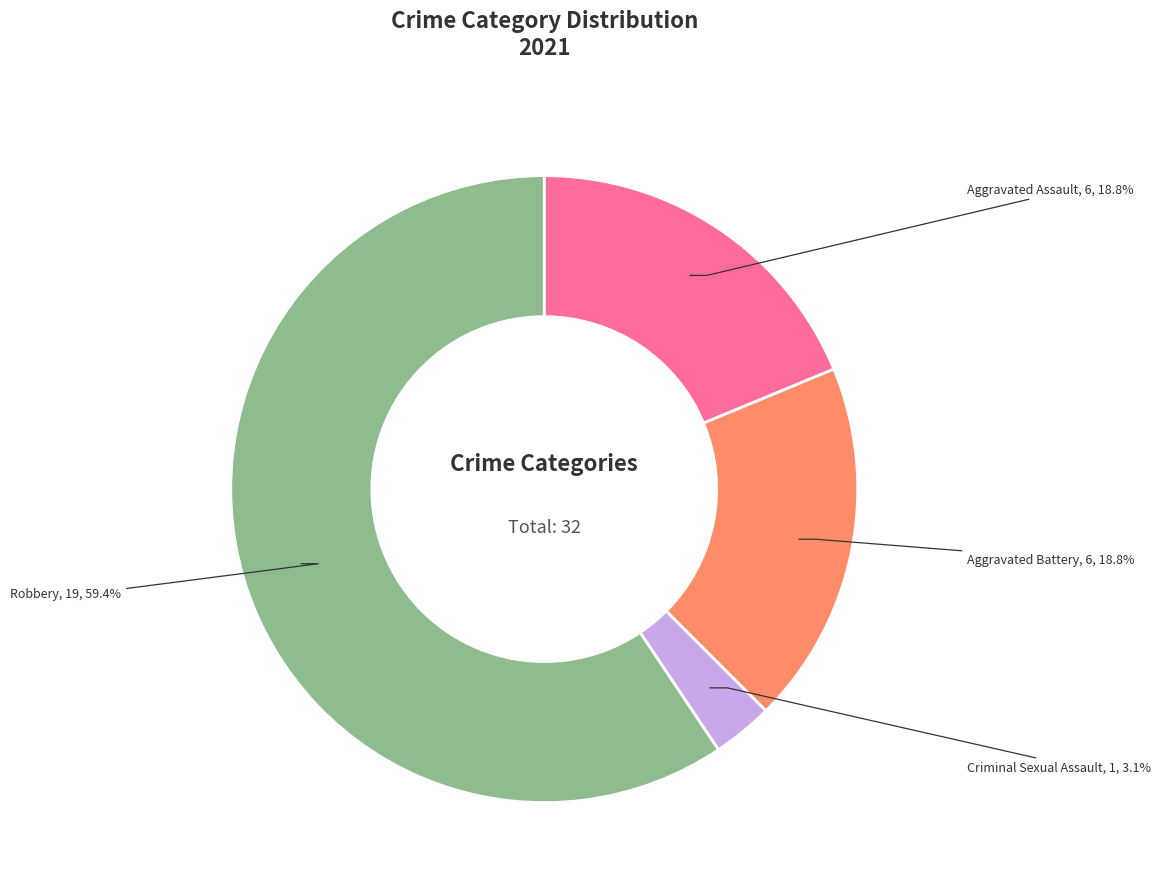

Is there a majority slice in this chart?

Yes